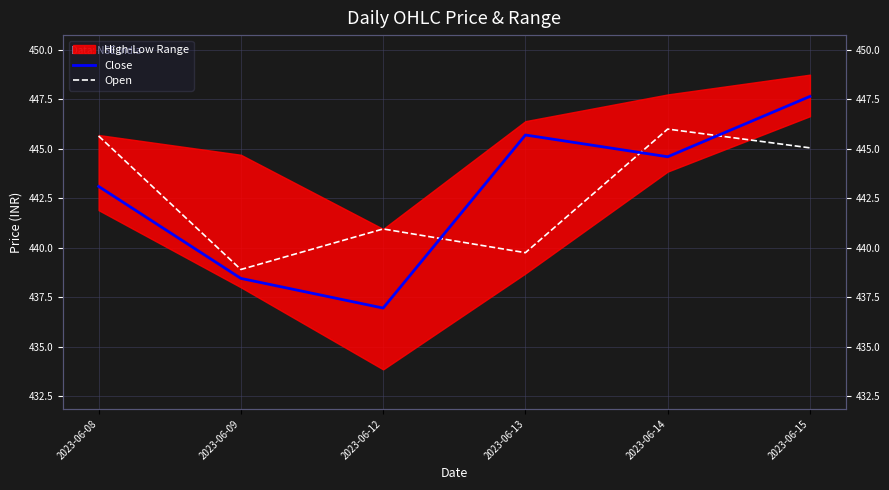

At which category does Close reach its first local peak?

2023-06-13